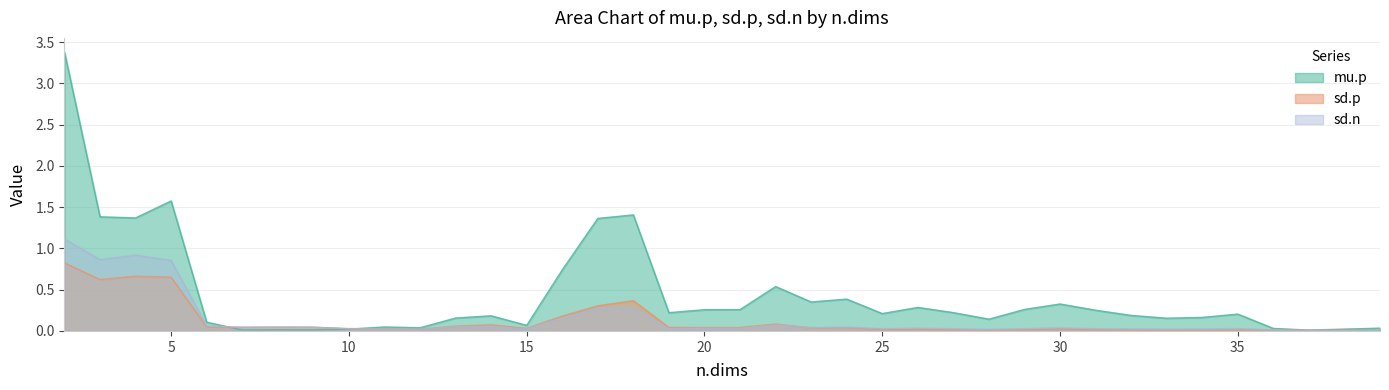

After their last crossing, which series has the higher values: sd.p or mu.p?

mu.p